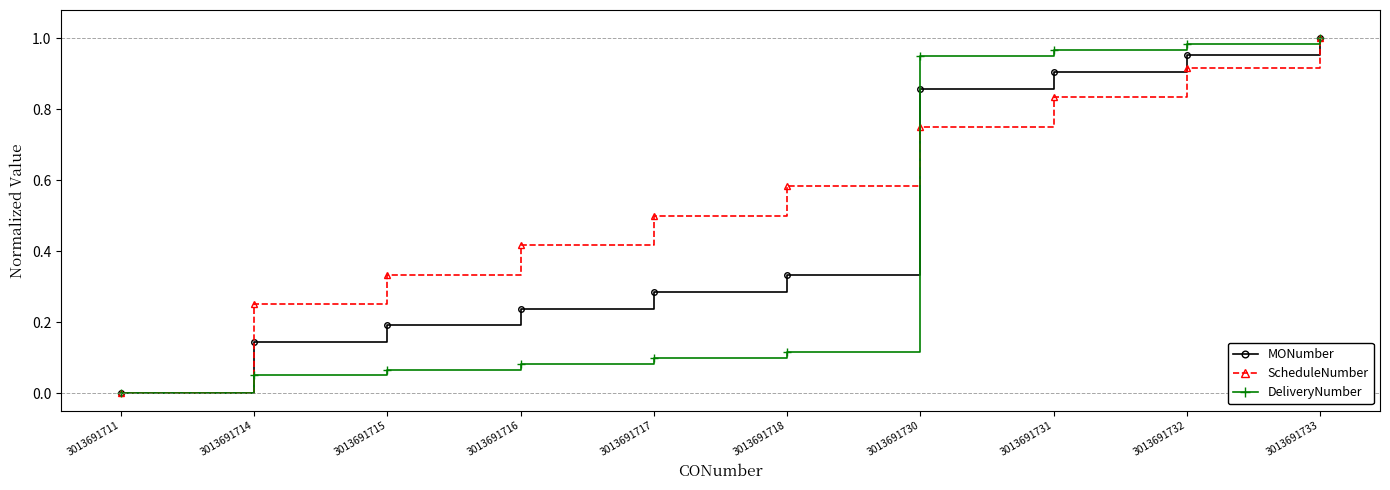

Is this an area chart (filled region under the line)?

No